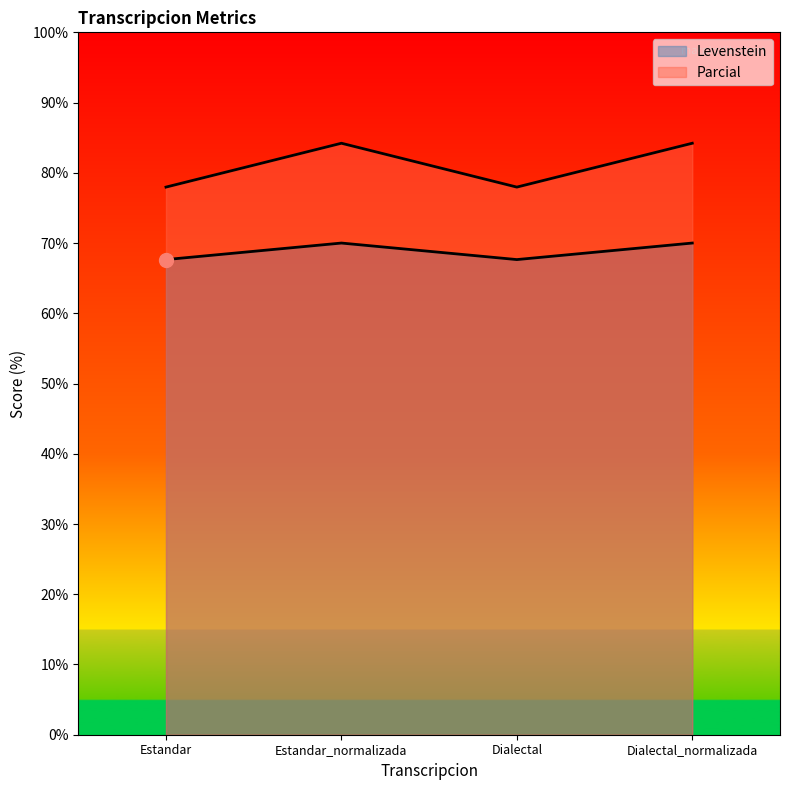

Between Dialectal and Dialectal_normalizada, which series saw the biggest shift?

Parcial